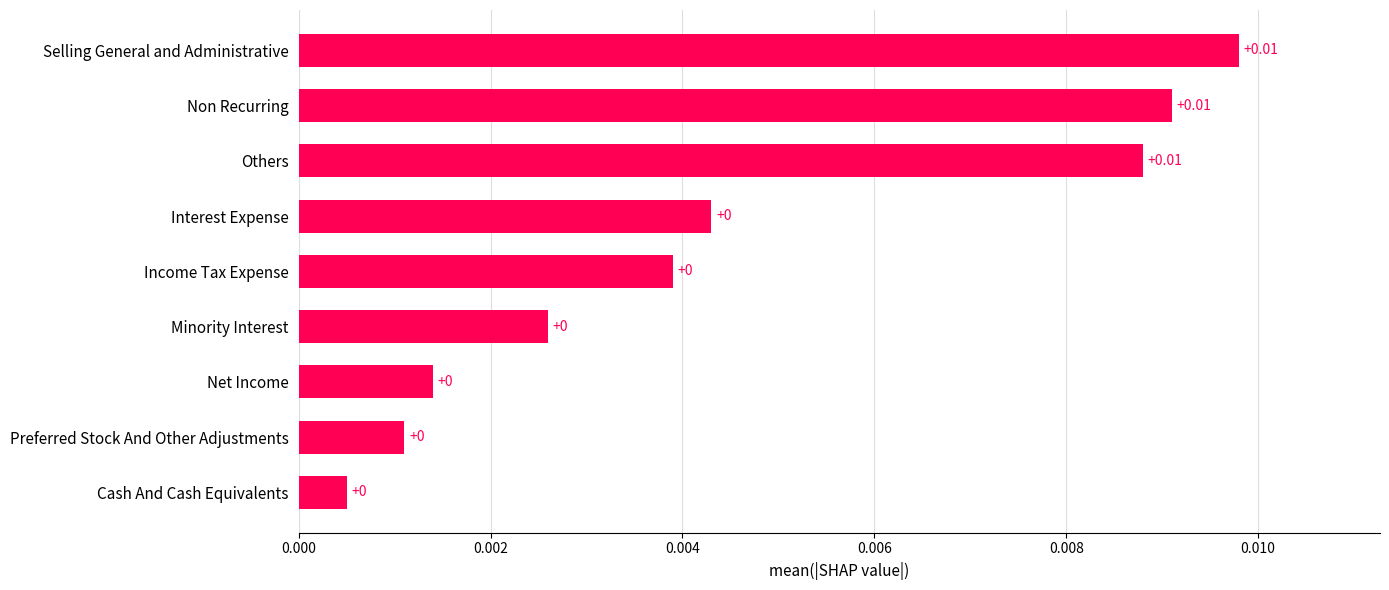

Which has a higher value, Cash And Cash Equivalents or Non Recurring?

Non Recurring